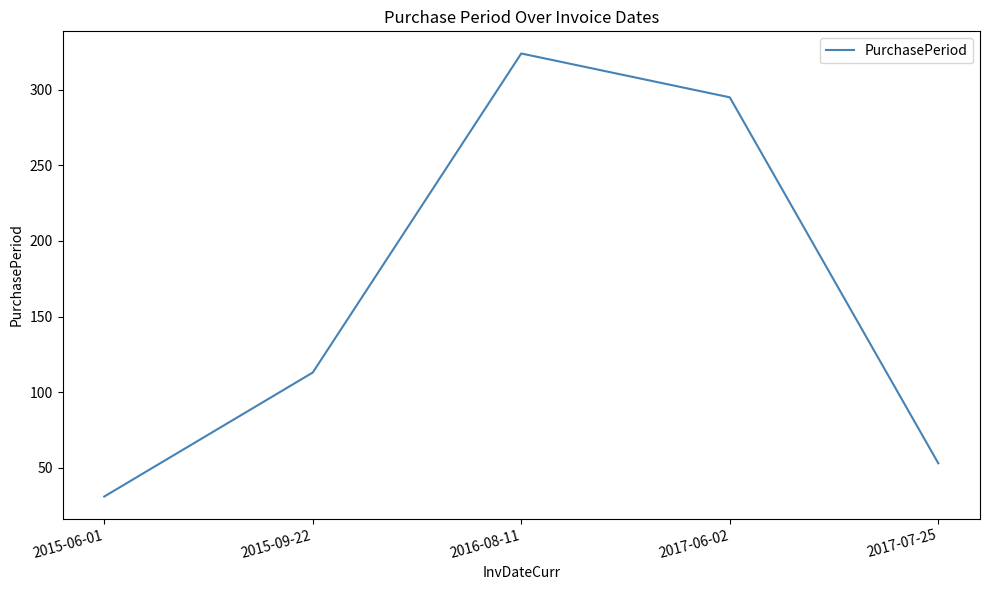

Reading right to left, transcribe all the data shown in this chart.

53	295	324	113	31